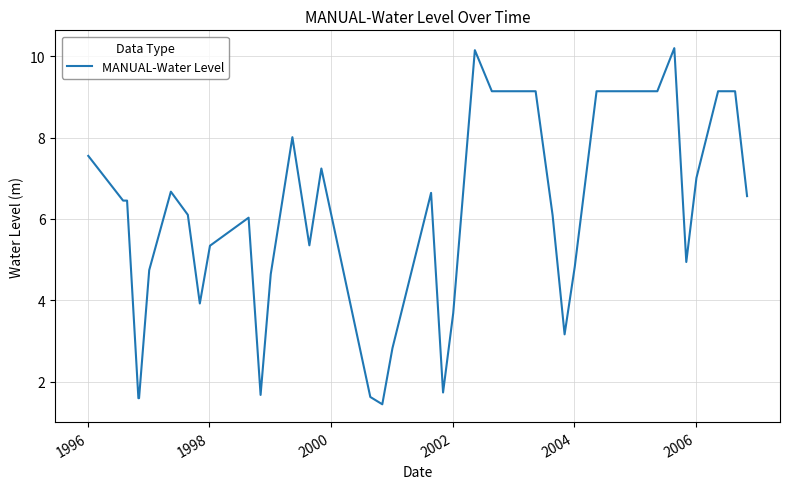

How many categories are shown in the chart?

40